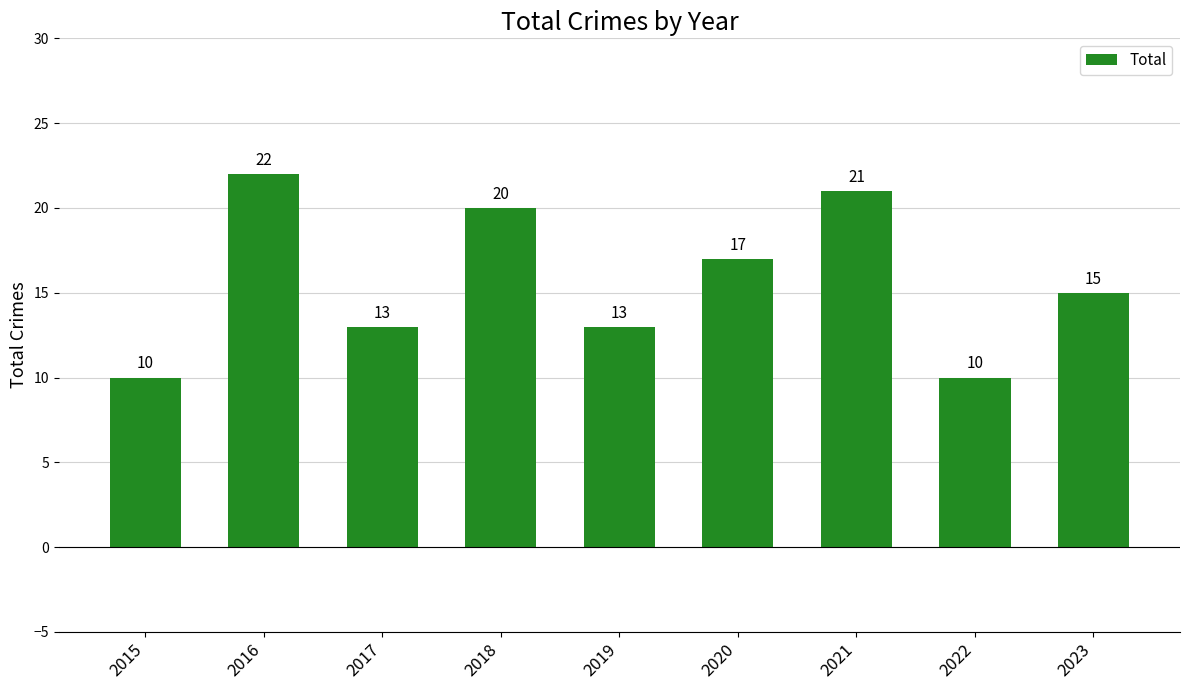

What is the value of the 9th bar from the left?

15